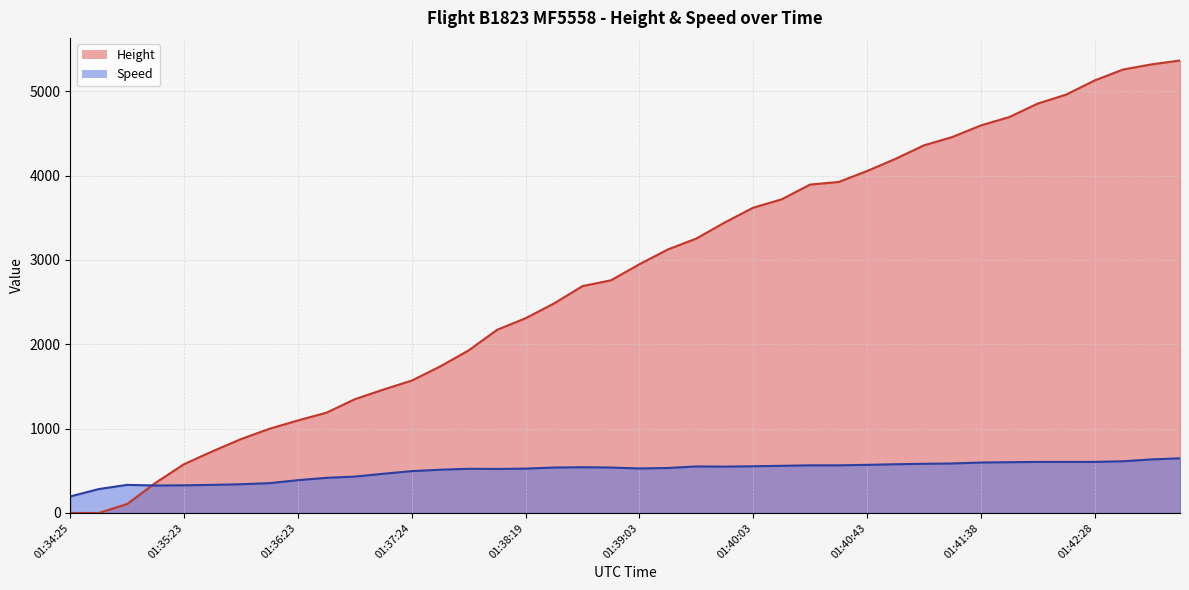

How many values in the Height series exceed 2948?

20